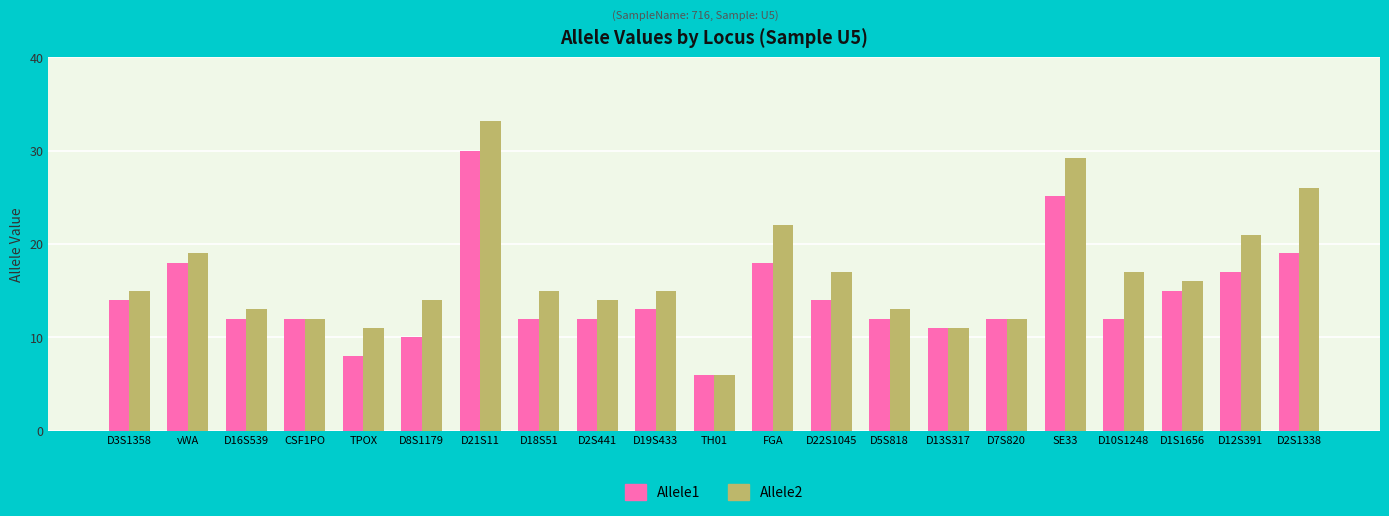

What is the label of the 7th bar from the right?

D13S317